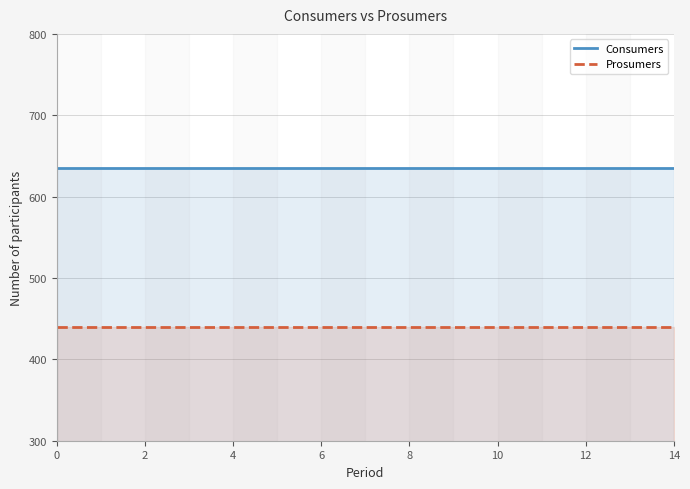

What is the value of the Prosumers point at the 2nd from the left?

440